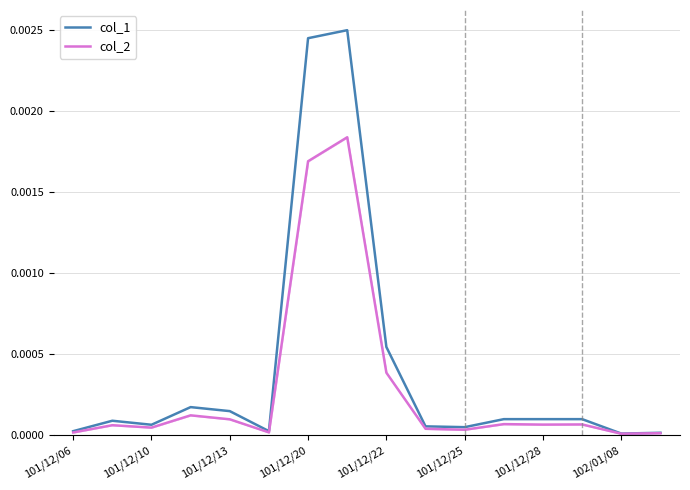

Rank the series by their maximum value, from lowest to highest.

col_2, col_1